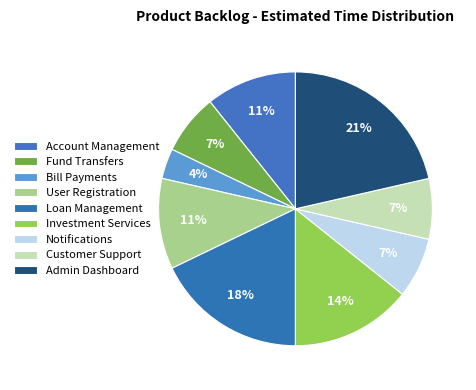

What is the smallest slice in the pie chart?

Bill Payments